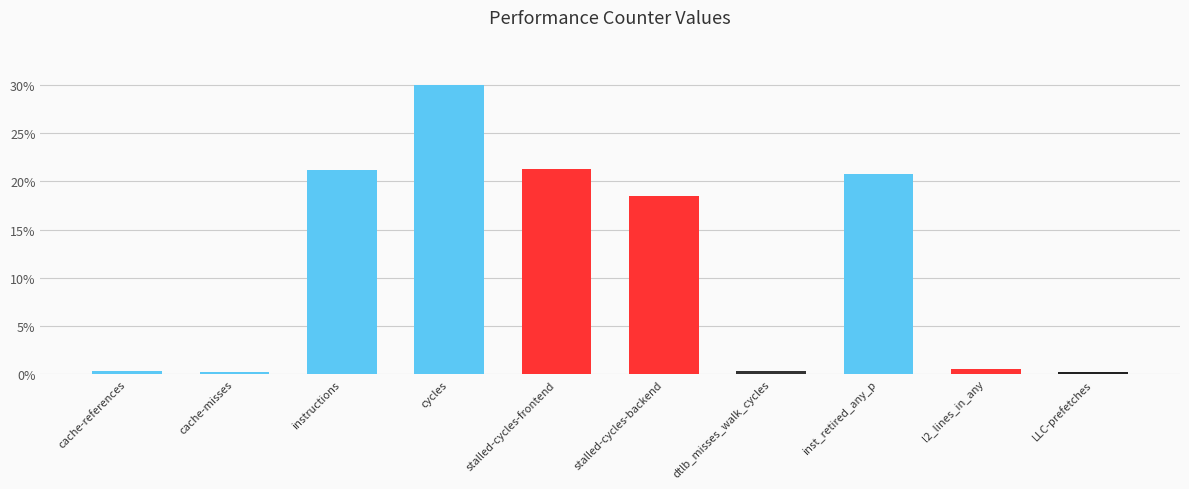

The chart shows a value of 0.5 at l2_lines_in_any. True or false?

True